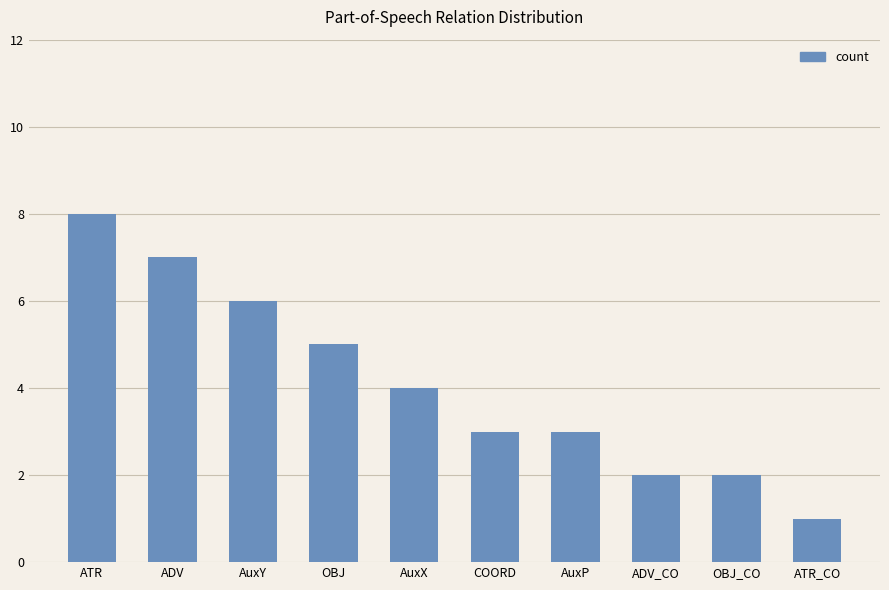

Reading left to right, extract all data points from this chart.

ATR=8	ADV=7	AuxY=6	OBJ=5	AuxX=4	COORD=3	AuxP=3	ADV_CO=2	OBJ_CO=2	ATR_CO=1